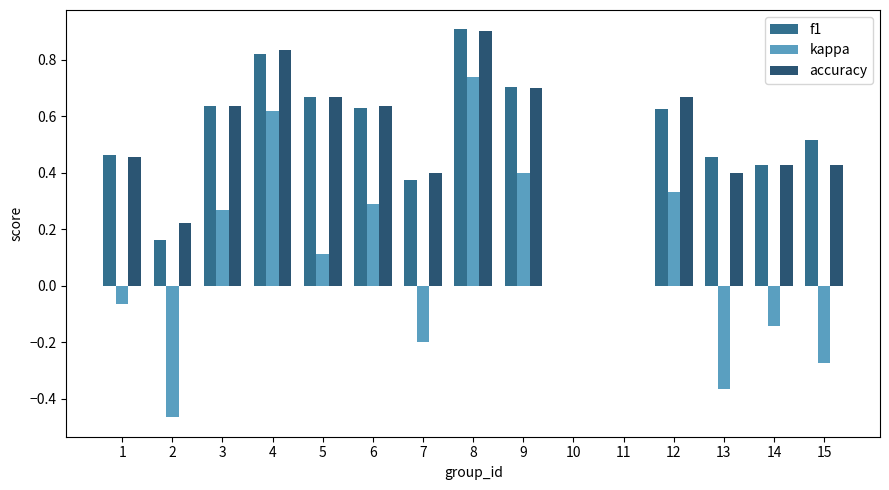

At which category is the sum across all series the highest?

8